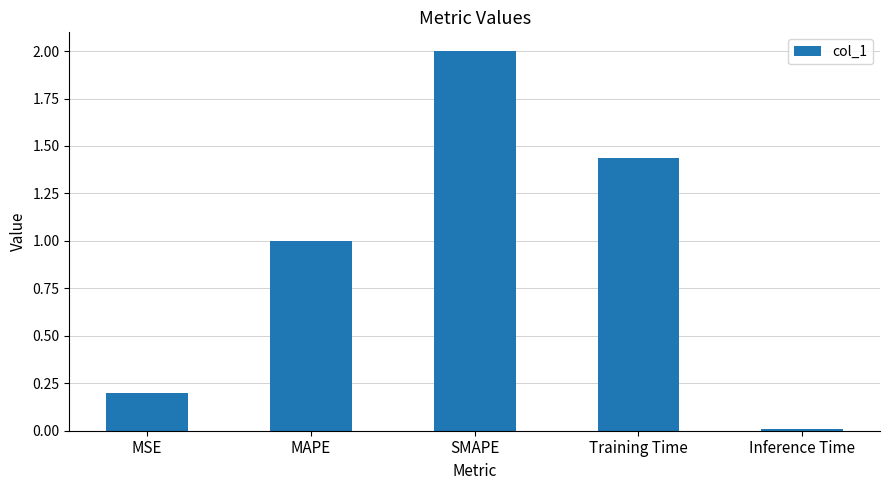

Rank the categories by value from lowest to highest.

Inference Time, MSE, MAPE, Training Time, SMAPE